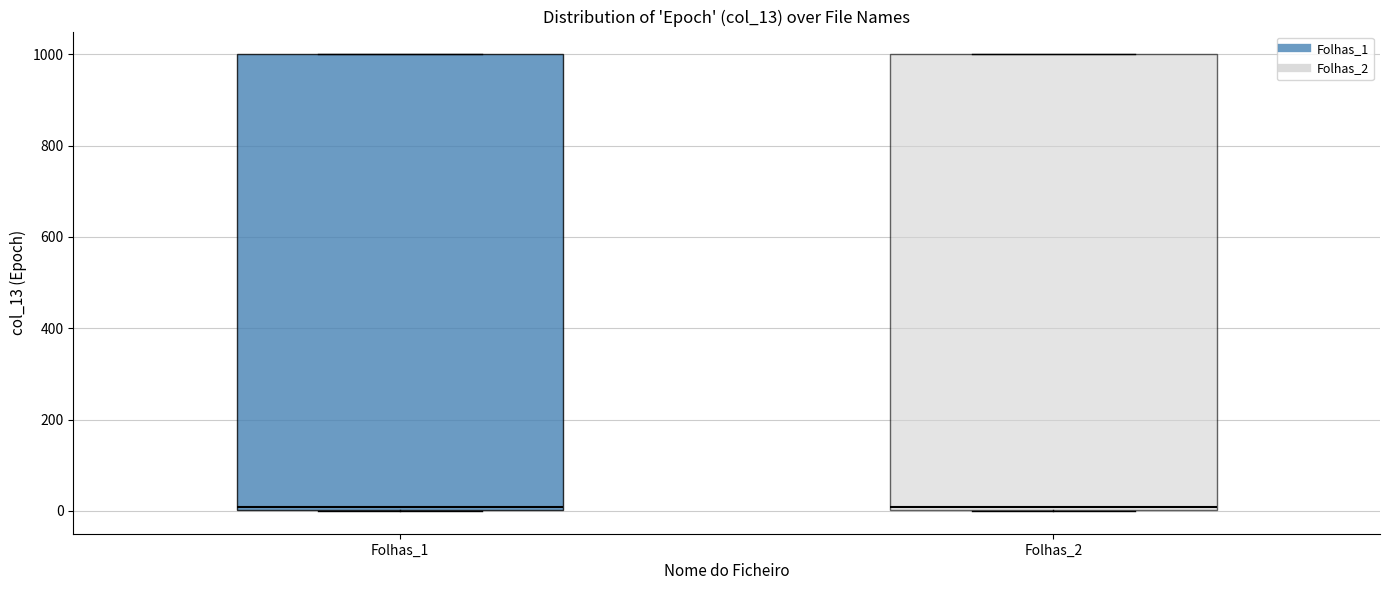

Reading left to right, read every box against the y-axis: the position of its median line, the range the box covers, and the ends of its whiskers. The values are not printed on the chart, so give them approximately, as read against the axis.

Folhas_1: median 0 (just above the box's lower edge), box 0 to 1000, whiskers 0 to 1000
Folhas_2: median 0 (just above the box's lower edge), box 0 to 1000, whiskers 0 to 1000